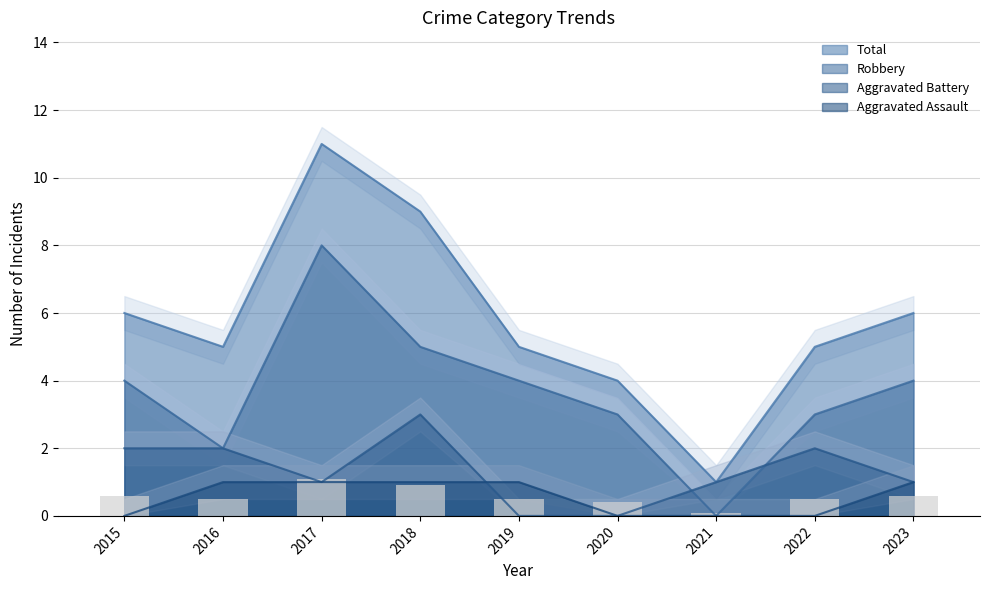

What is the sum of all Aggravated Assault values?

5